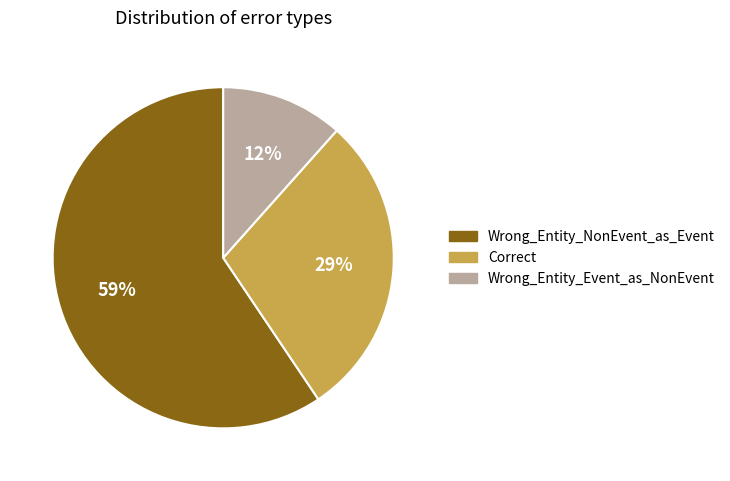

To the nearest percent, what is the difference between the Correct and Wrong_Entity_NonEvent_as_Event slice percentages?

30%